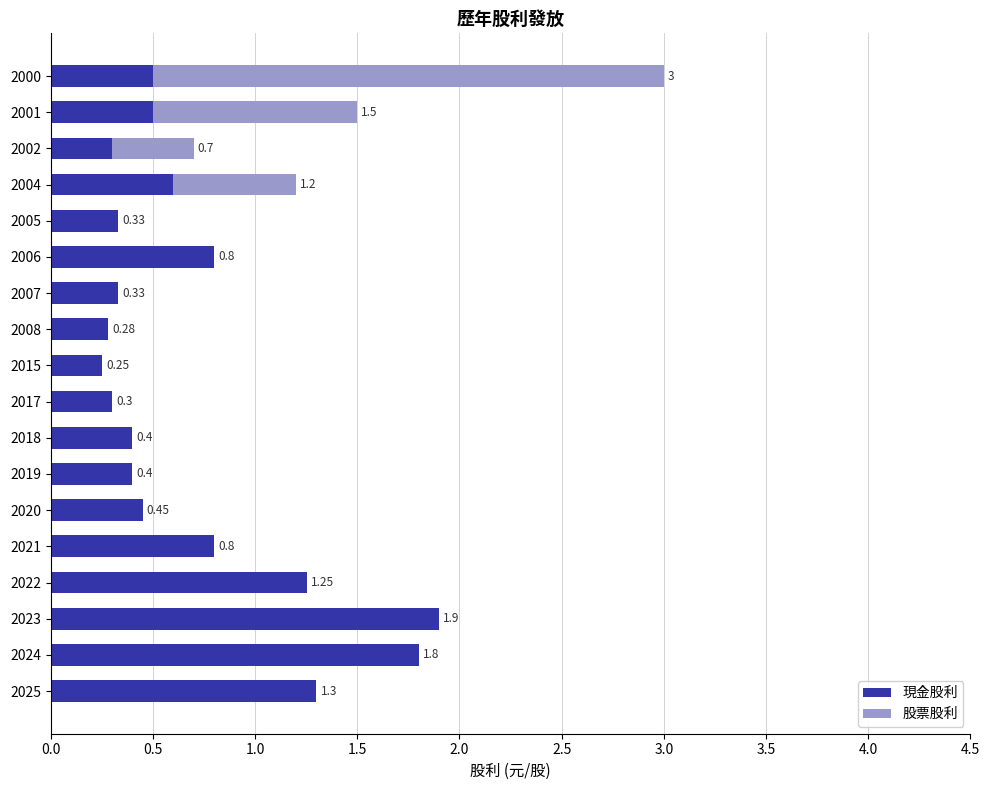

What is the sum of the 現金股利 values at 2020 and 2018?

0.9